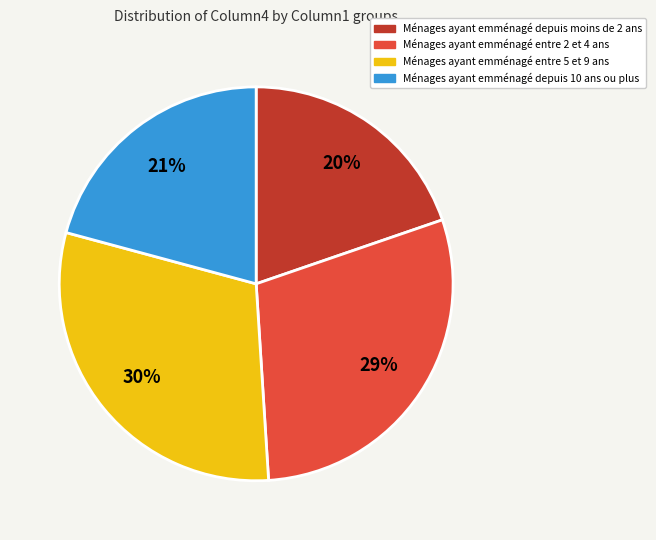

What is the smallest slice in the pie chart?

Ménages ayant emménagé depuis moins de 2 ans